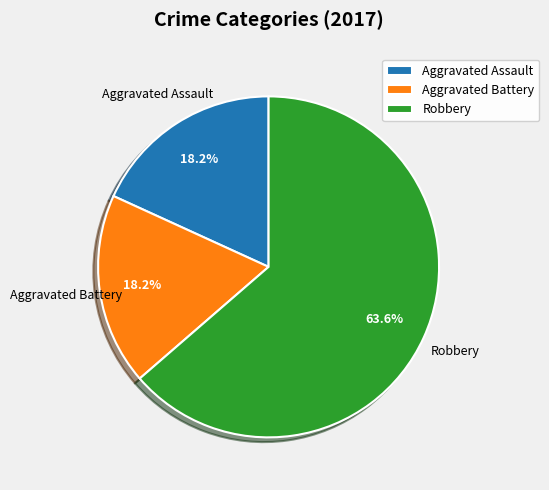

Between Robbery and Aggravated Assault, which is larger?

Robbery